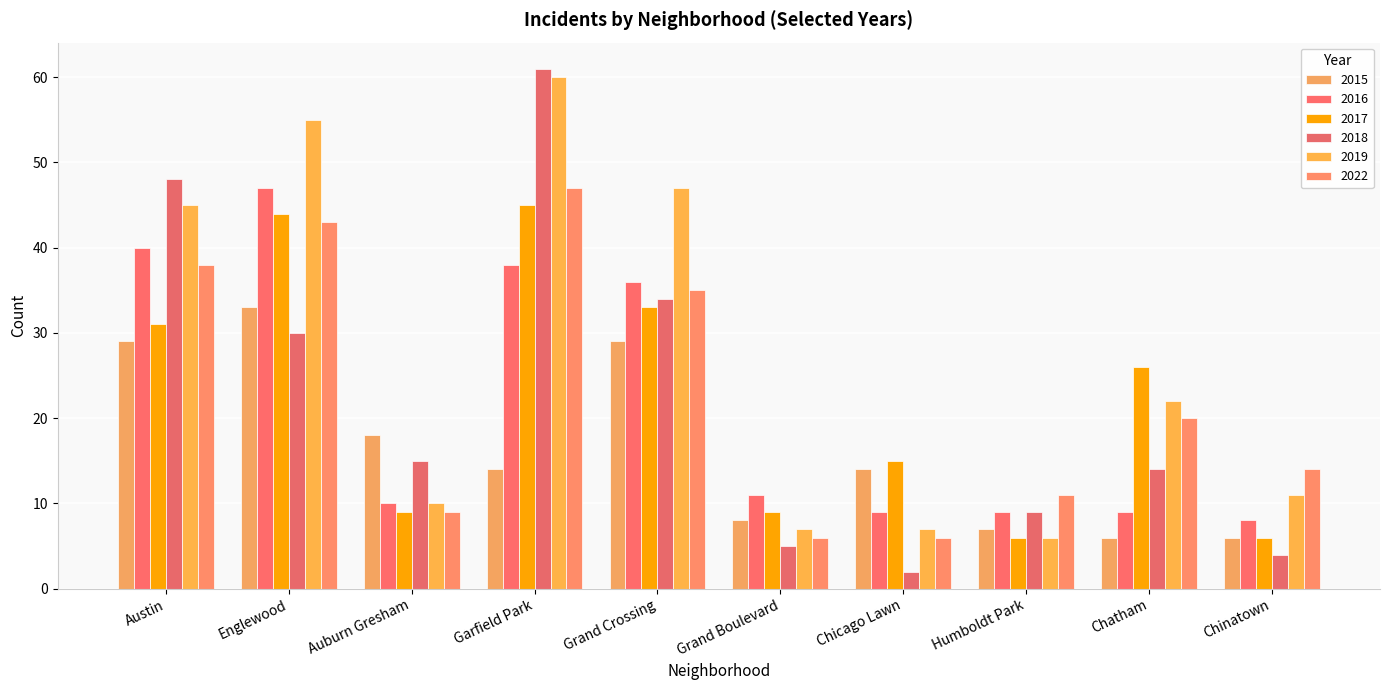

At which label does 2015 first exceed 14?

Austin